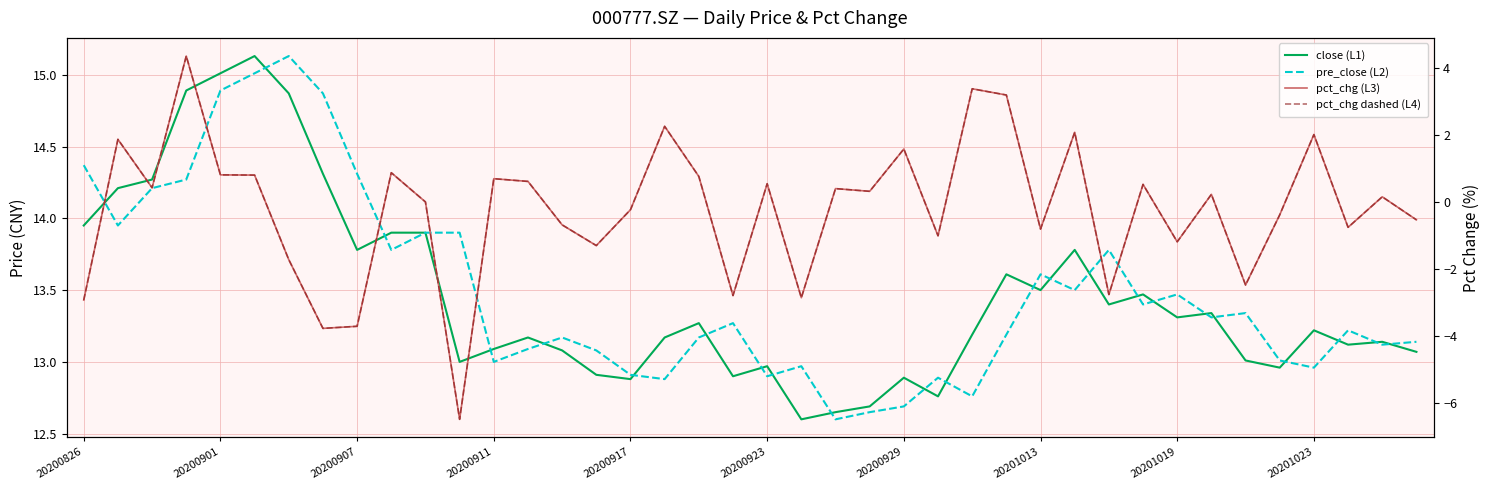

What is the spread (max minus min) of values at 26?

9.8